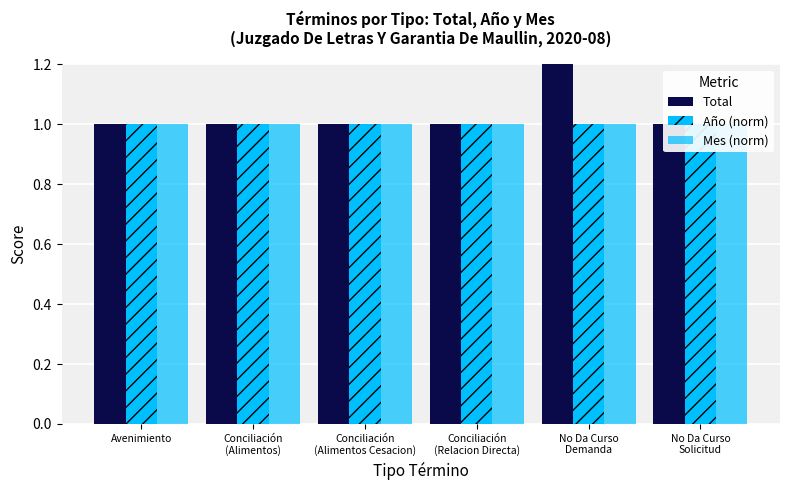

Are the bars horizontal?

No